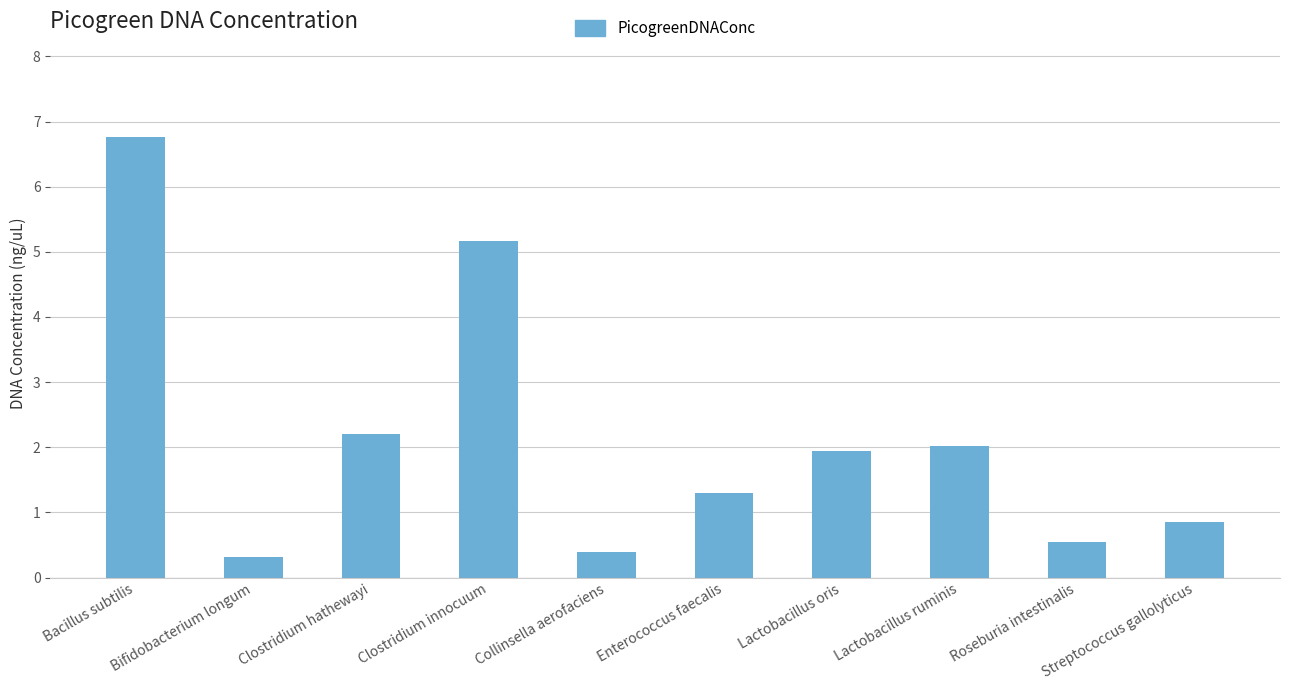

What is the sum of the values at Streptococcus gallolyticus and Bacillus subtilis?

7.6